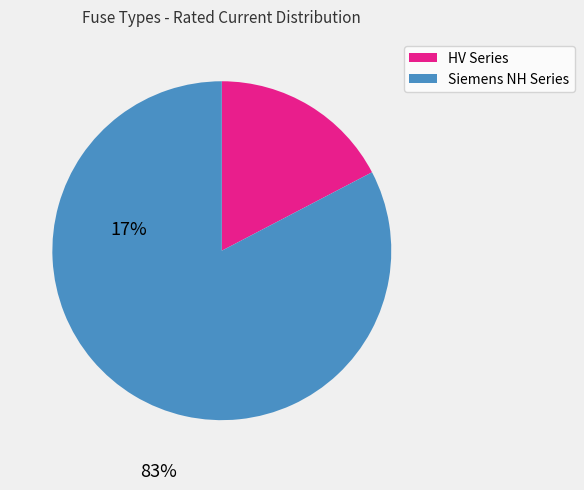

Is there a majority slice in this chart?

Yes